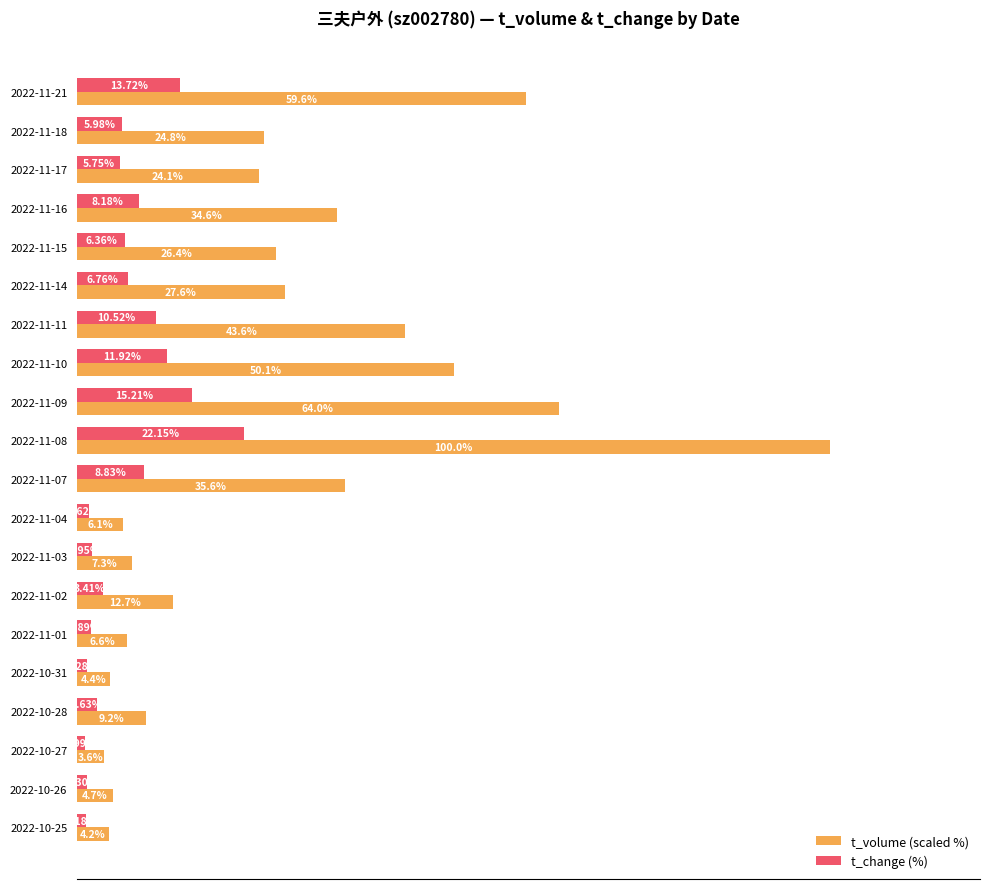

Which series has the largest total across all categories?

t_volume (scaled %)